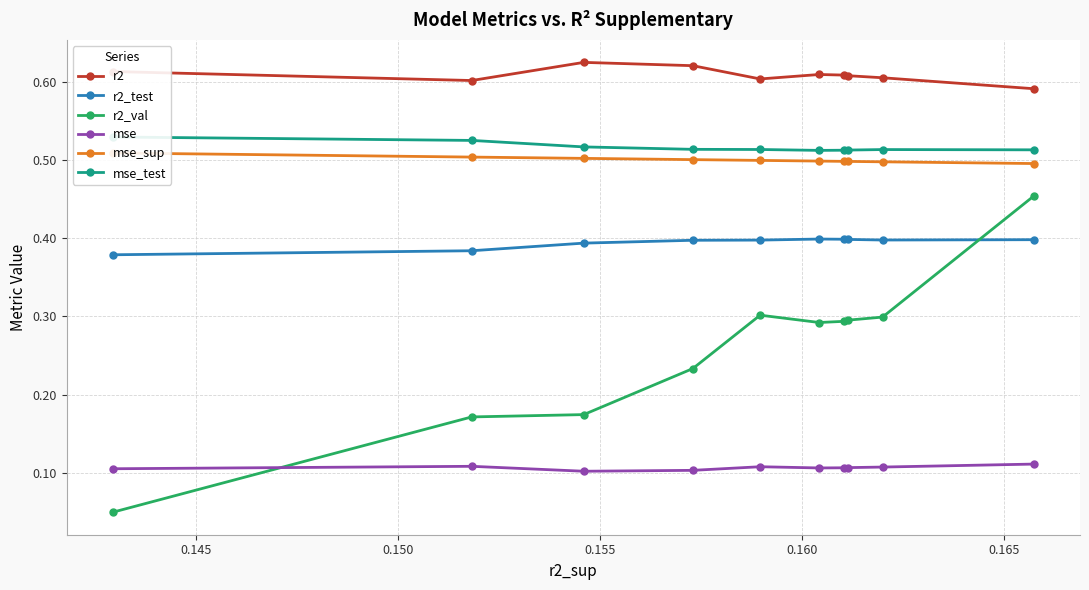

How many r2_test values are between 0 and 1?

10